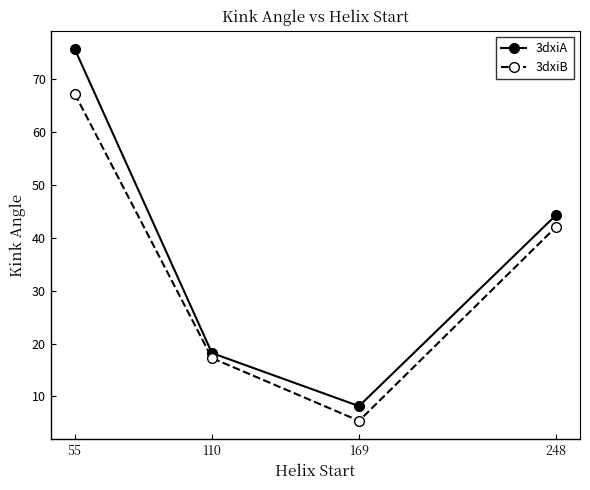

Reading left to right, extract all data points from this chart.

3dxiA: 75.7	18.2	8.2	44.3
3dxiB: 67.2	17.3	5.4	42.0